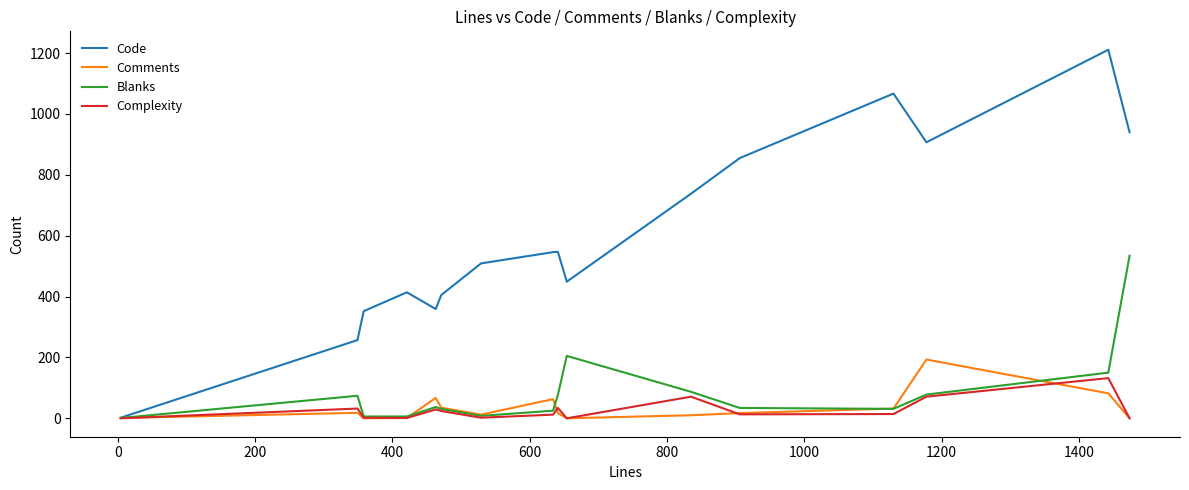

What is the difference between the second highest and minimum values in the Blanks series?

204